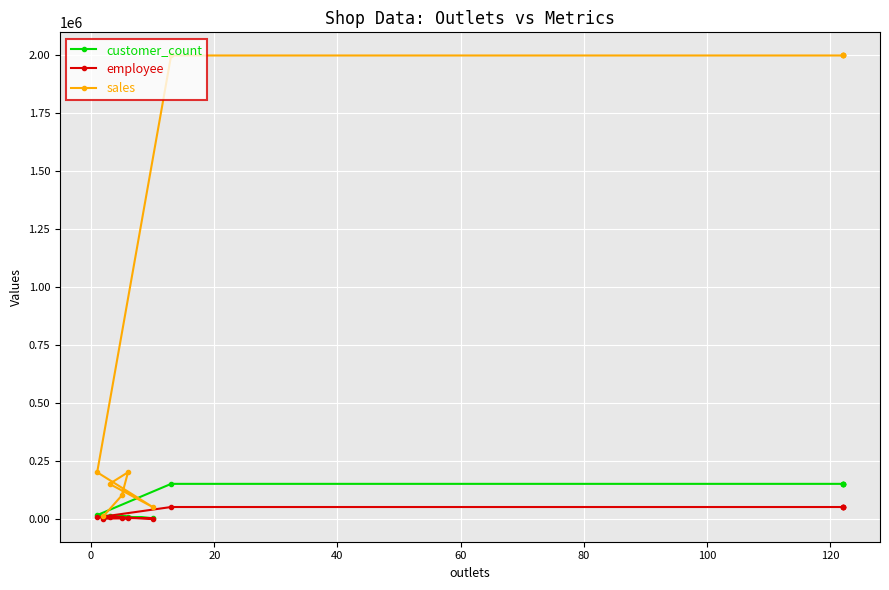

True or false: customer_count and employee intersect in this chart.

False